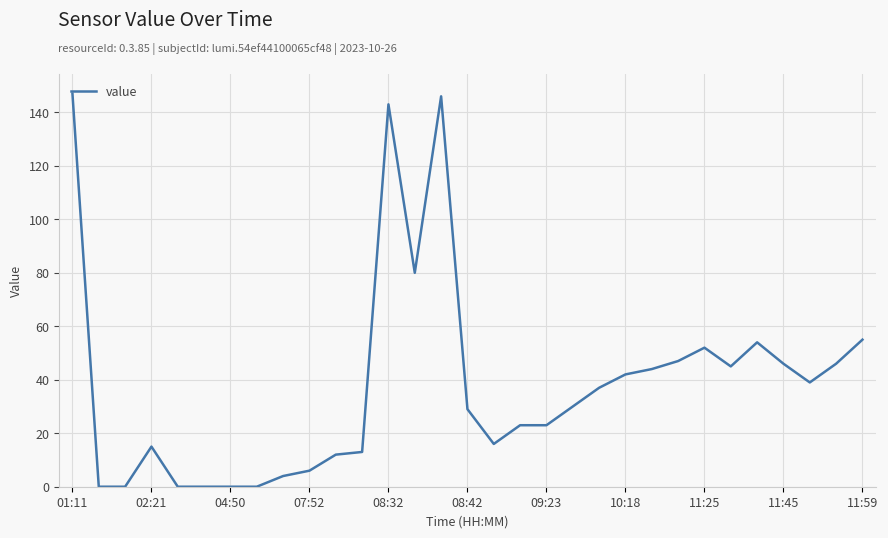

What is the greatest value displayed?

147